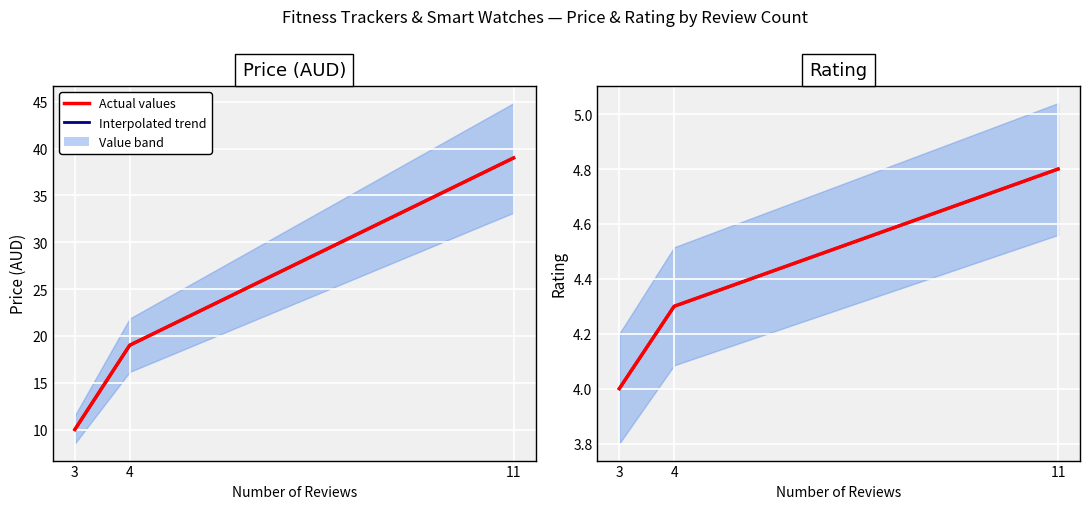

How many distinct data groups are displayed?

2